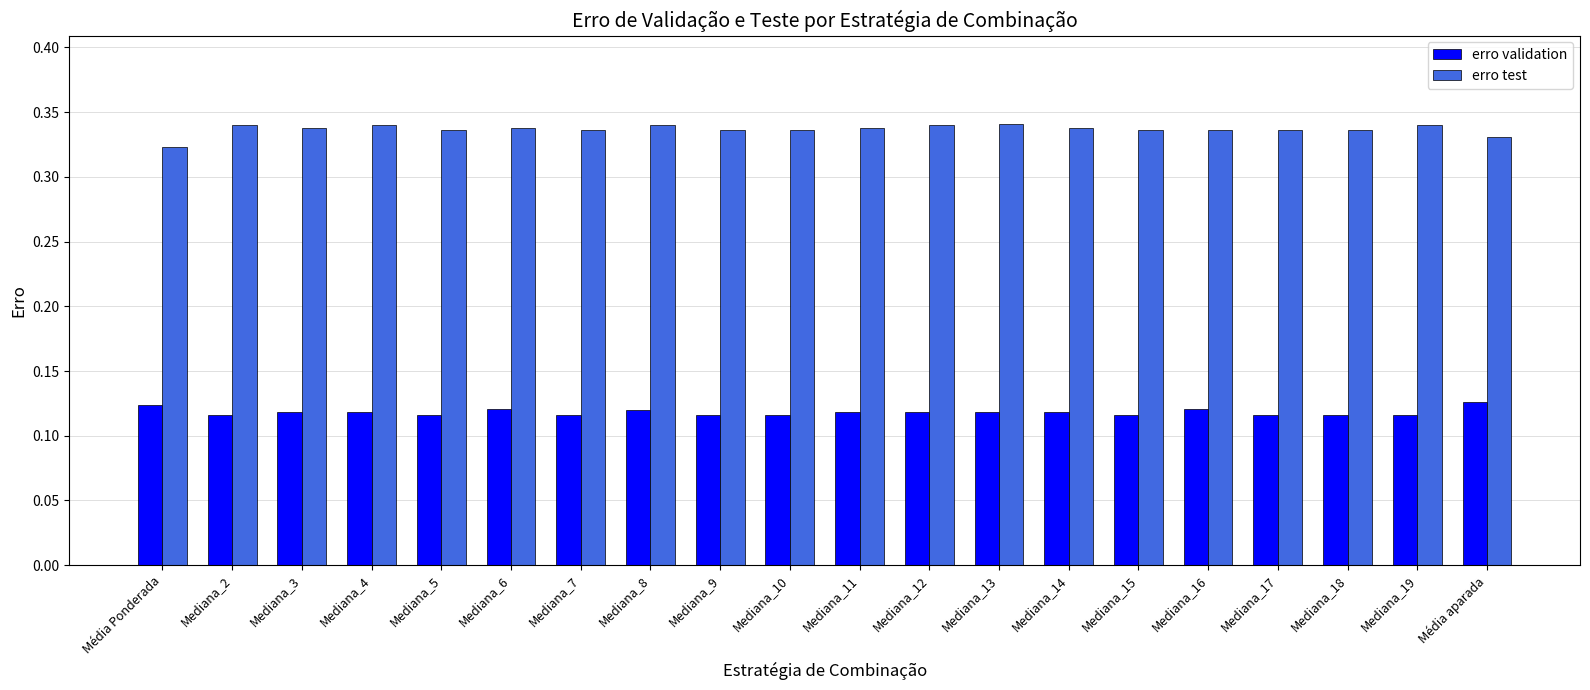

What is the sum of the erro validation values at Mediana_12 and Média Ponderada?

0.2